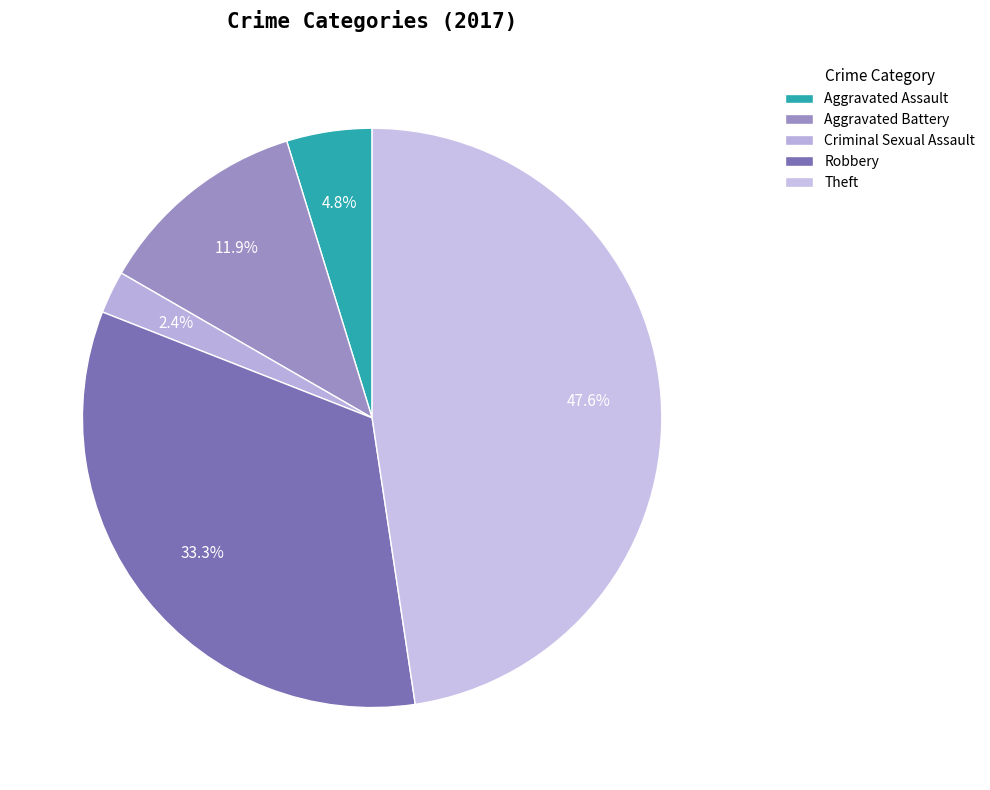

Which category has the smallest portion of the pie?

Criminal Sexual Assault